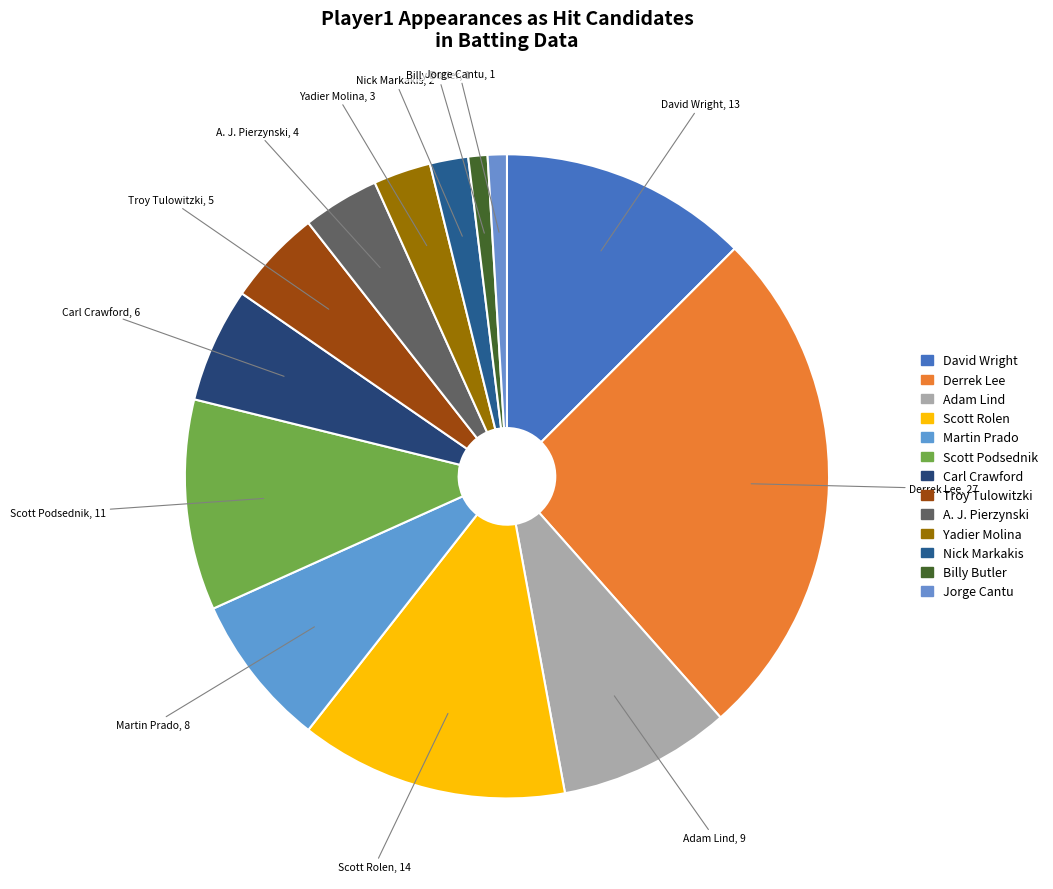

To the nearest percent, what portion does Scott Podsednik represent?

11%